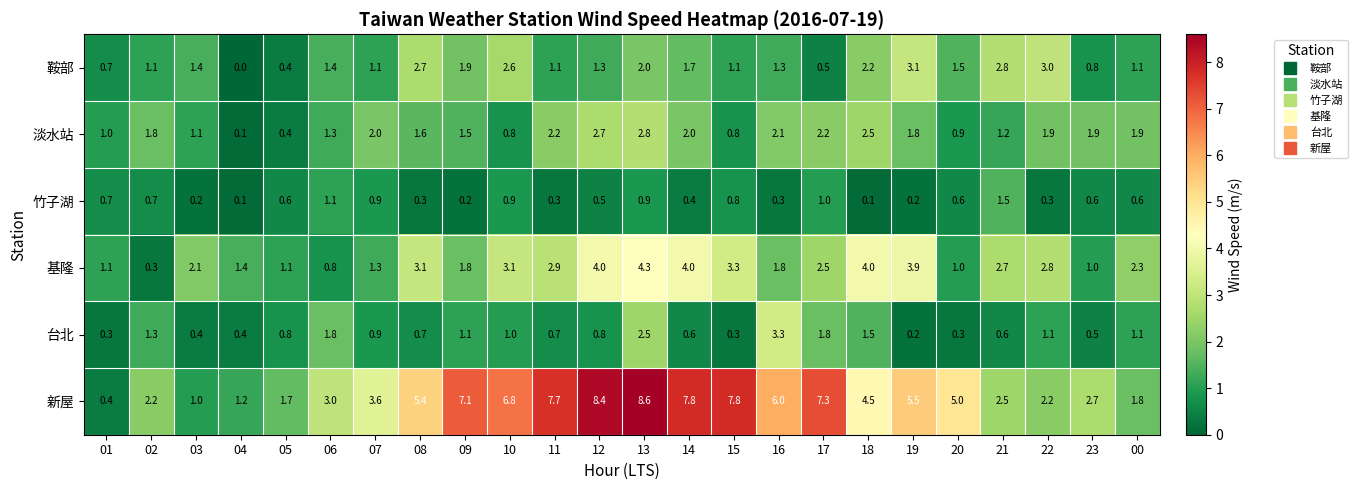

Read the 新屋 value at 14.

7.8